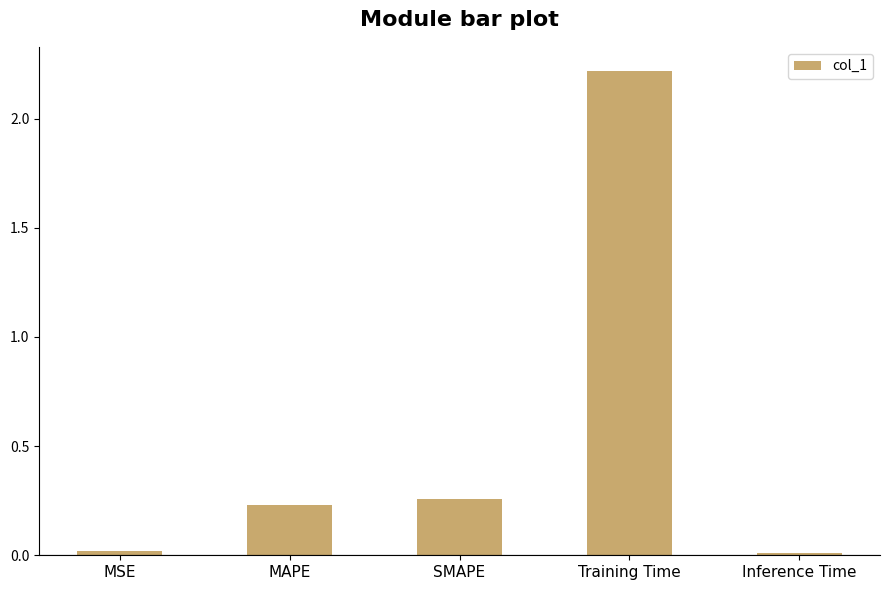

Which category has the highest value across all series?

Training Time